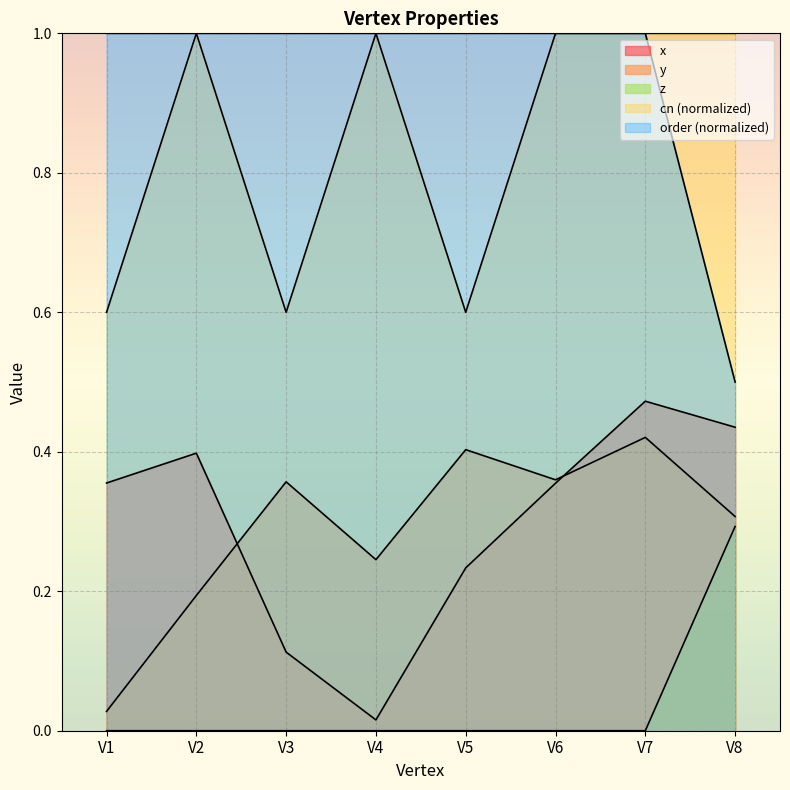

True or false: order and z cross at least once.

False